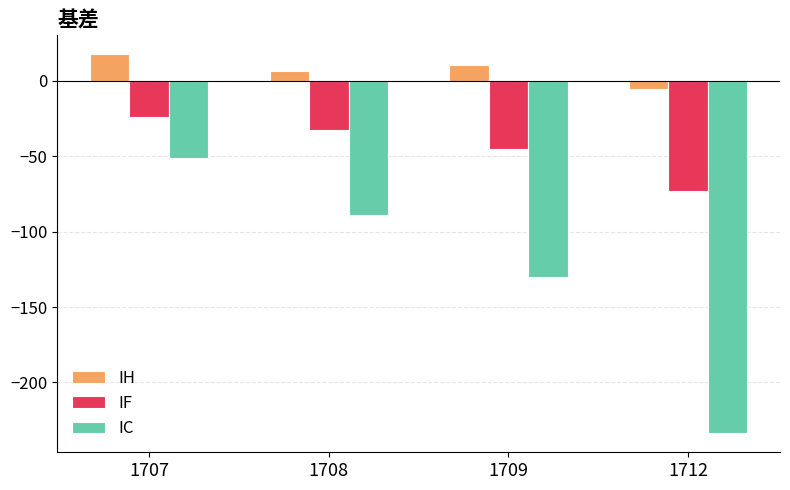

Reading left to right, extract all data points from this chart.

IH: 17.7	6.5	10.3	-5.1
IF: -23.7	-32.7	-44.9	-73.3
IC: -51.4	-89.2	-130.0	-233.8